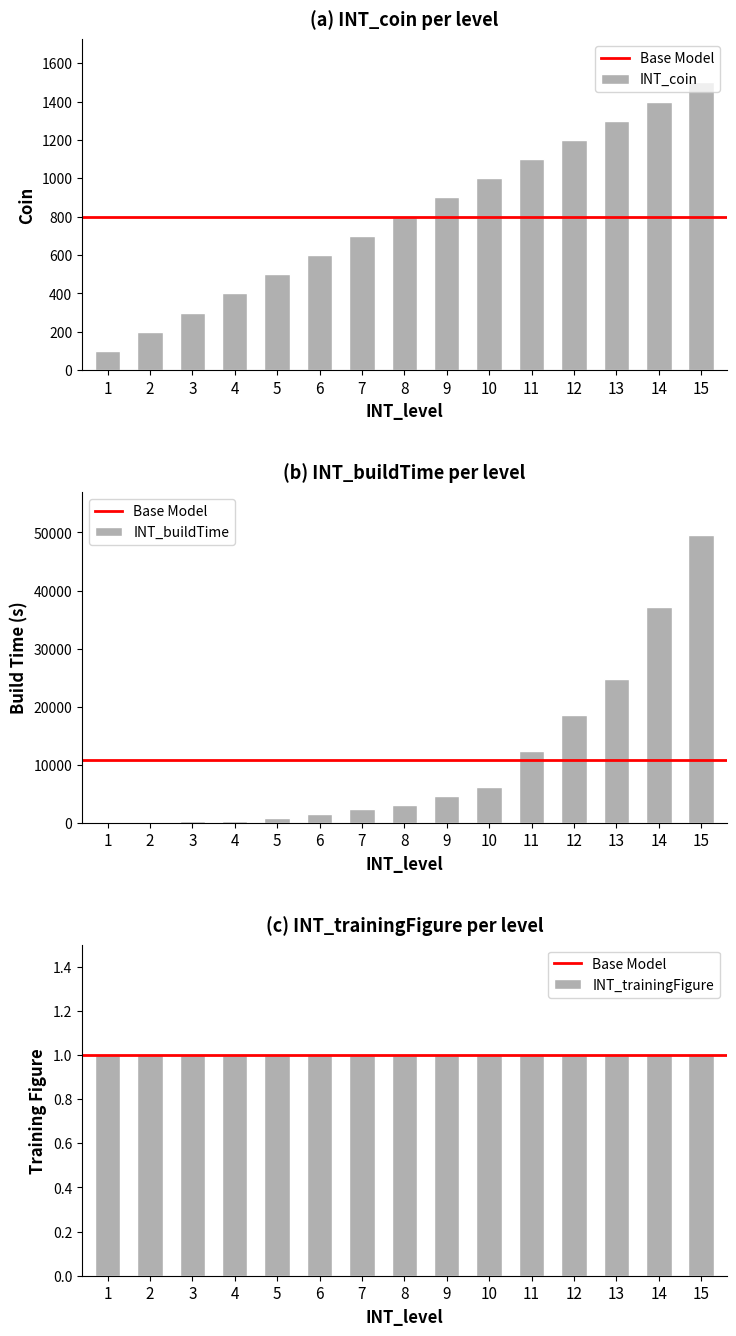

Are the bars horizontal?

No